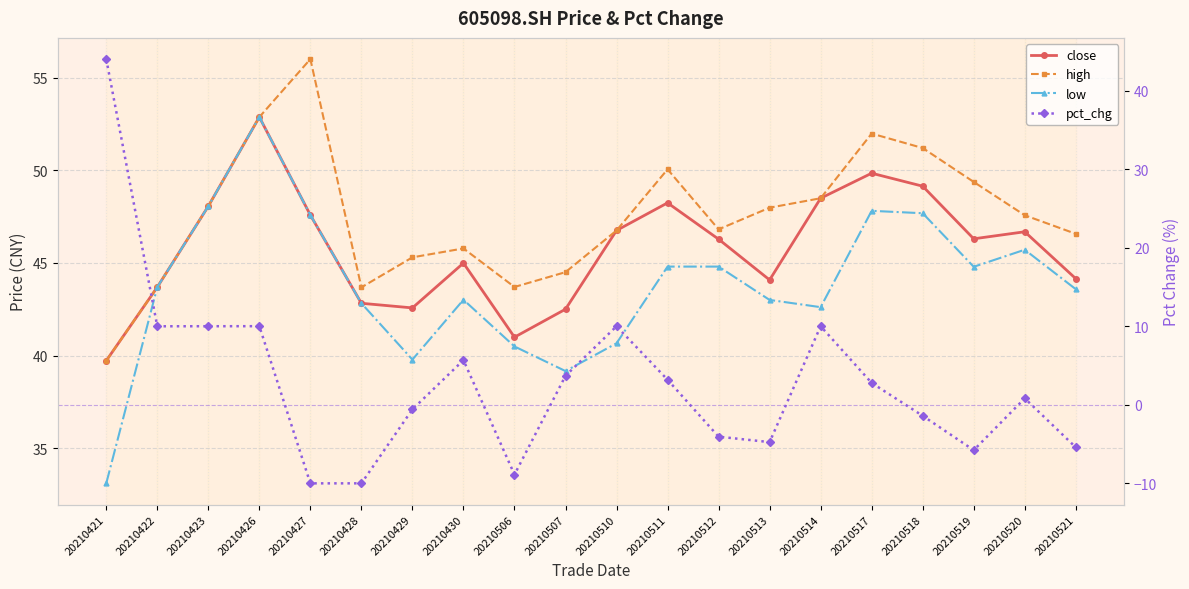

What is the value of the low point at the 3rd from the left?

48.1